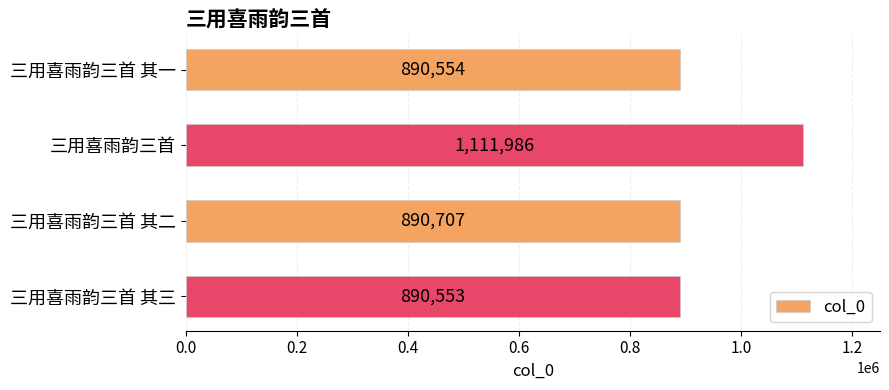

Which has a higher value, 三用喜雨韵三首 or 三用喜雨韵三首 其三?

三用喜雨韵三首